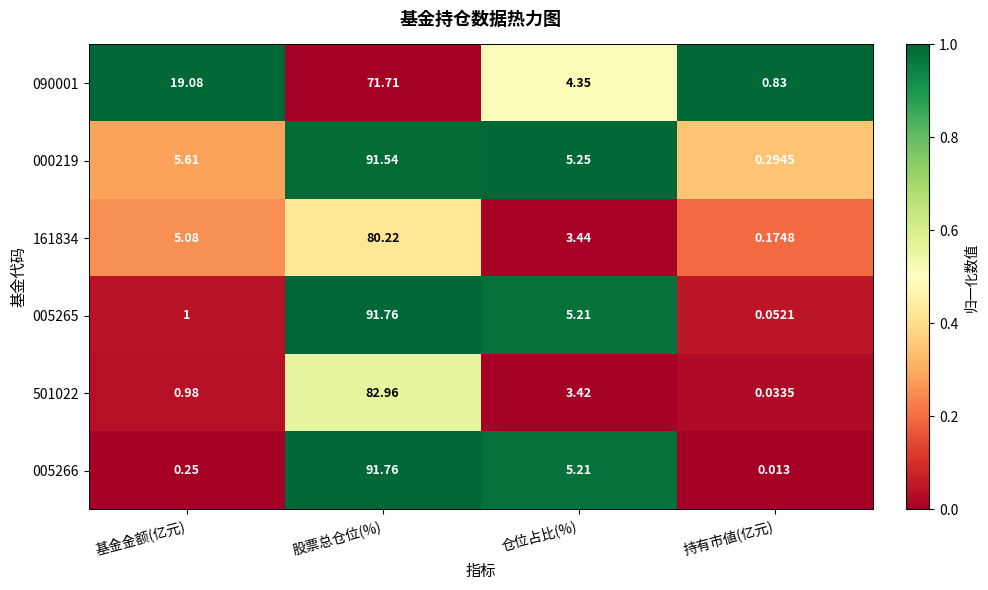

At which label is 000219 closest to 45?

基金金额(亿元)